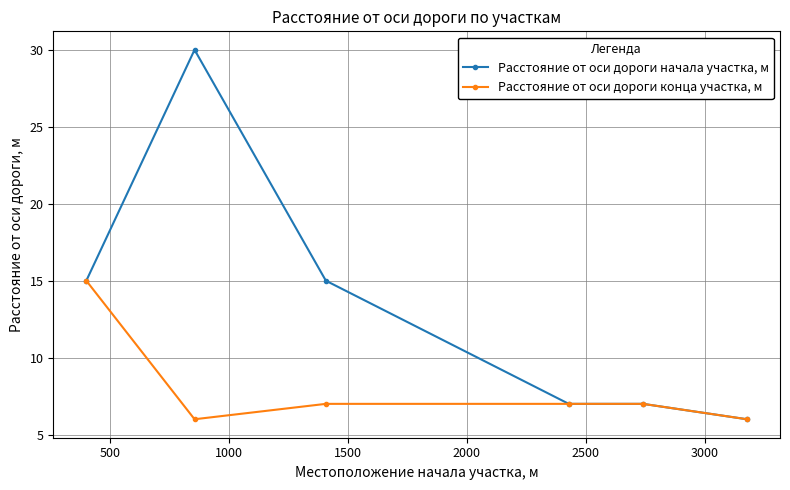

What is the difference between the second highest and second lowest values in the Расстояние от оси дороги начала участка, м series?

8